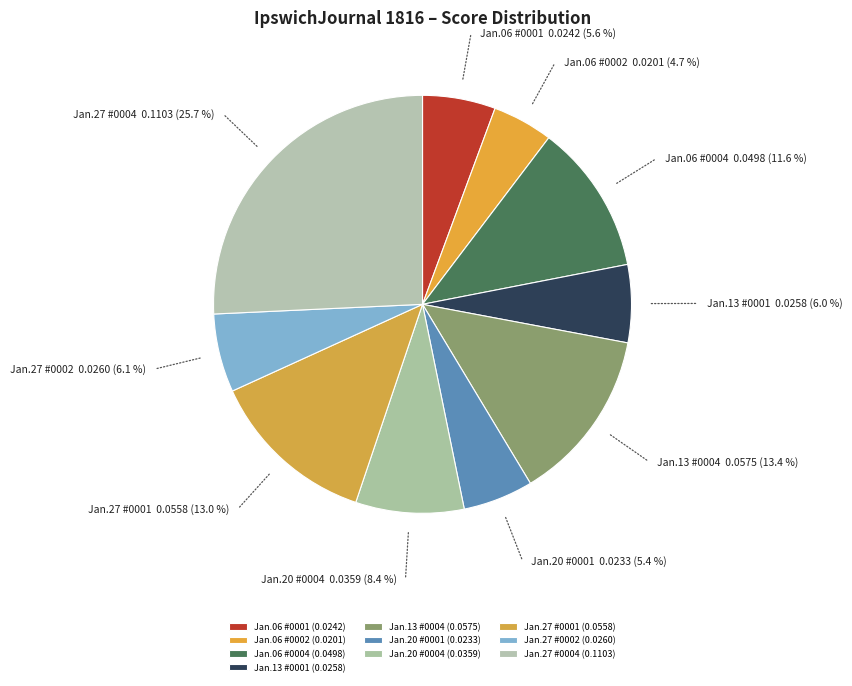

Combined, do Jan.27 #0004 and Jan.06 #0002 account for over 50%?

No